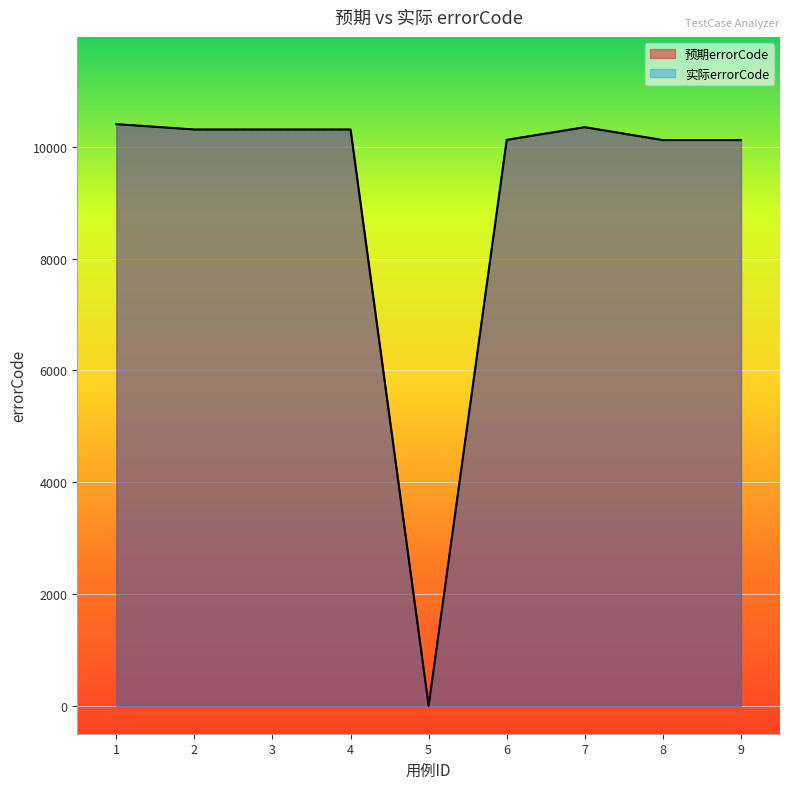

What is the average value of the 预期errorCode series?

9116